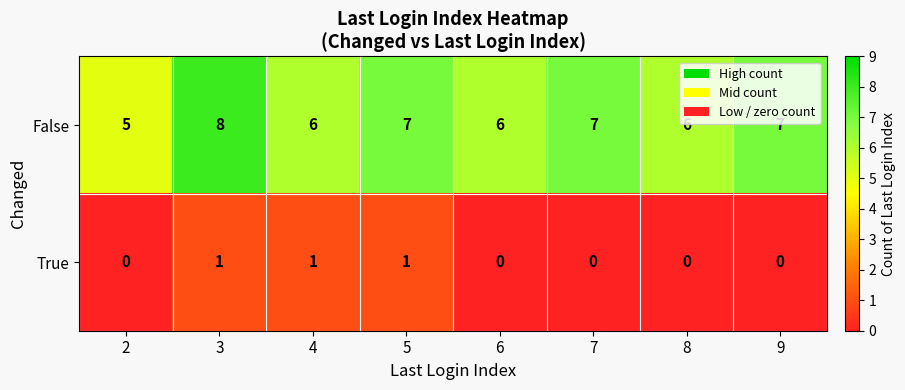

Rank the series by their maximum value, from highest to lowest.

False, True